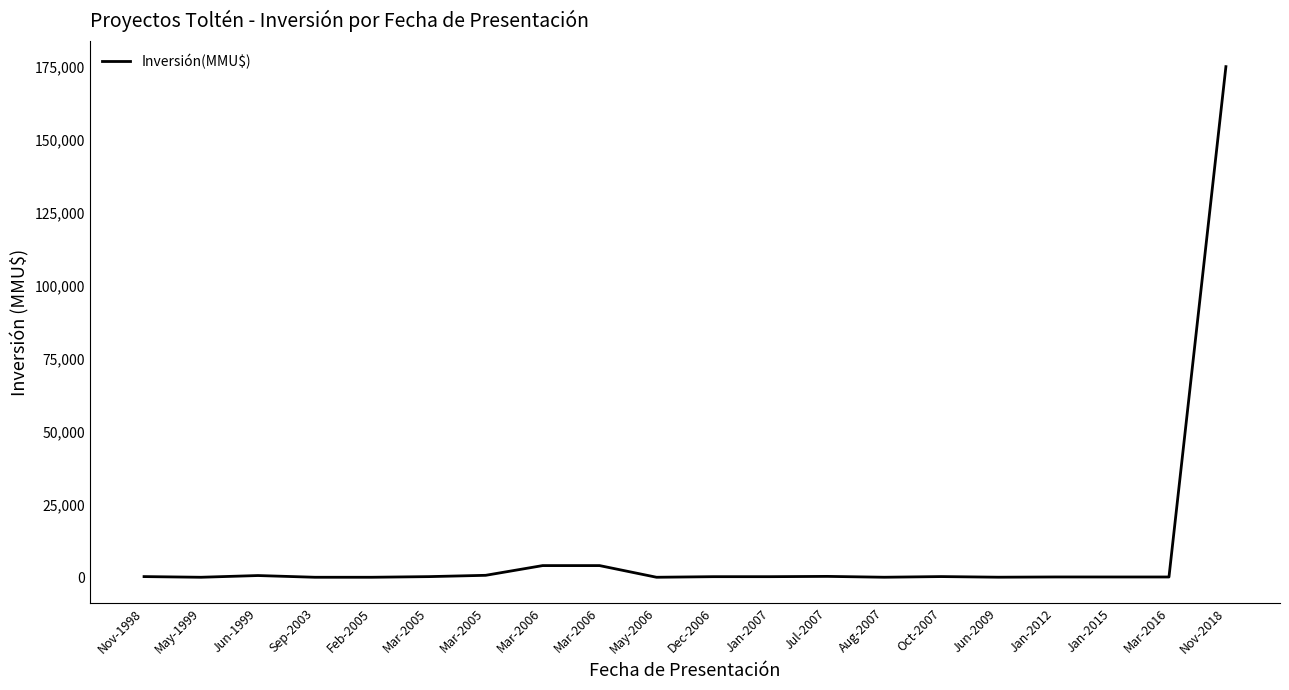

How many lines are shown in the chart?

1